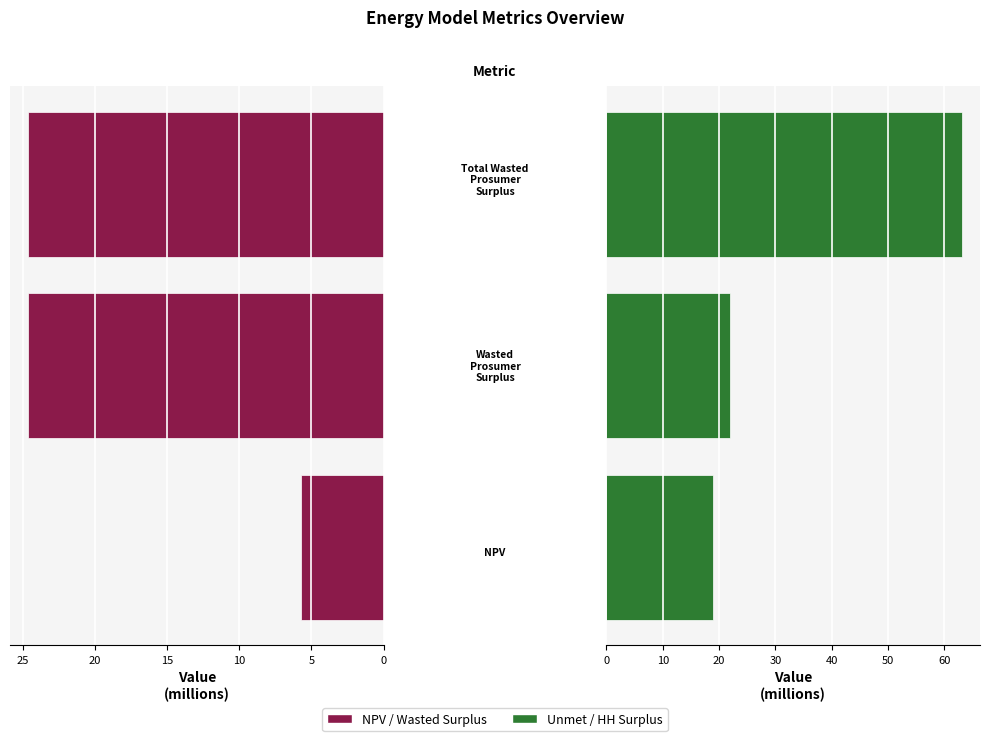

Is it true that NPV / Wasted / Total Wasted equals 24.7 at 5?

True